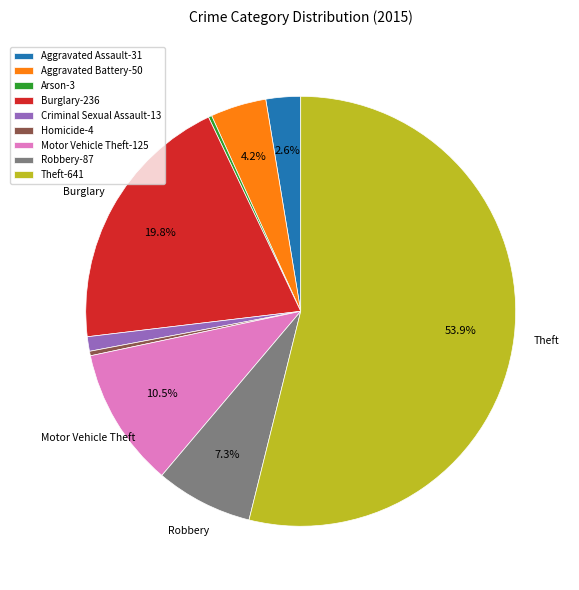

Does Theft represent more than half of the total?

Yes